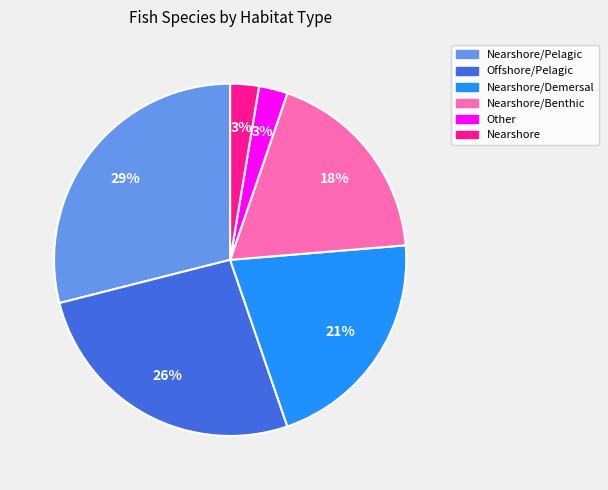

How many segments does this pie chart have?

6